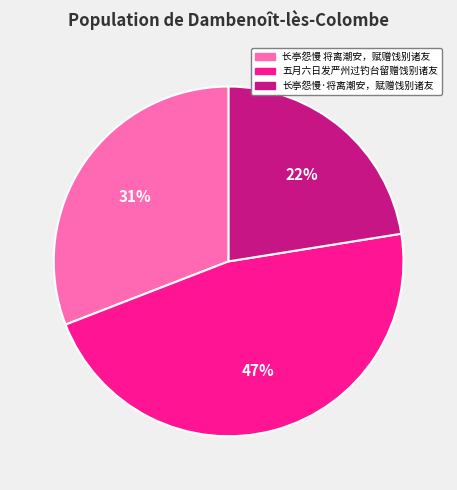

What is the largest slice in the pie chart?

五月六日发严州过钓台留赠饯别诸友